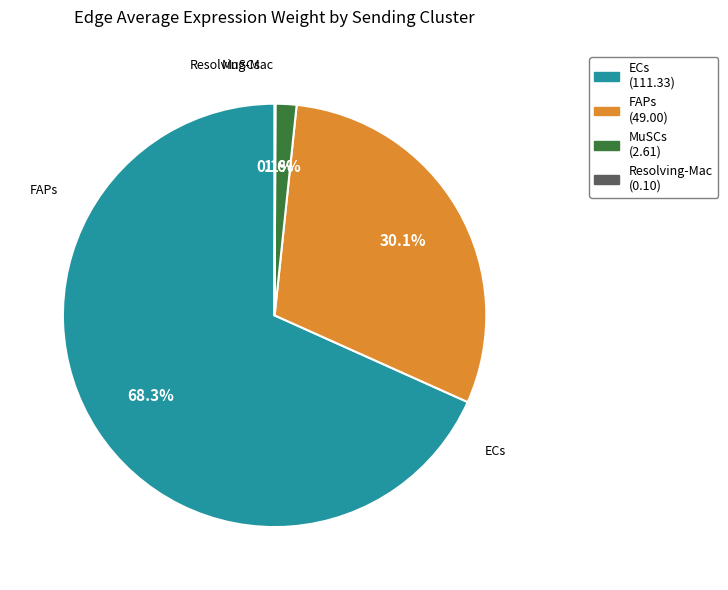

Is there any slice that represents more than half of the pie?

Yes